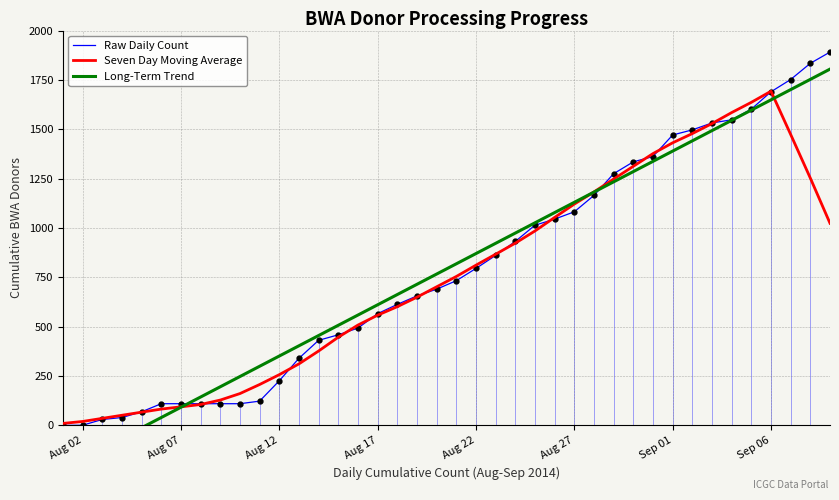

What is the maximum value for Raw Daily Count?

1891.0